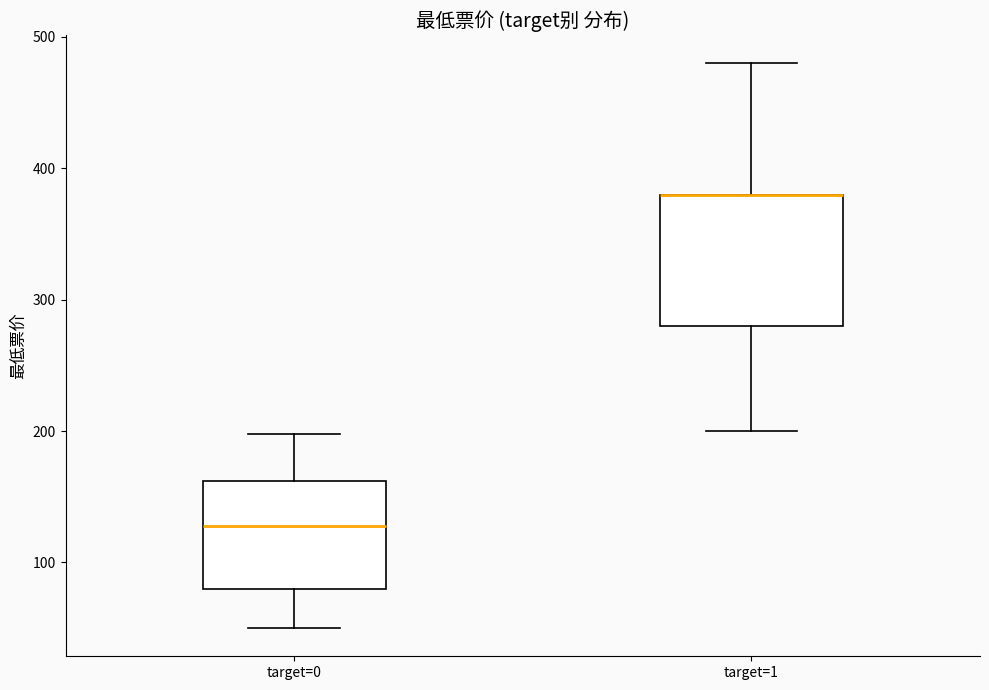

Reading left to right, read every box against the y-axis: the position of its median line, the range the box covers, and the ends of its whiskers. The values are not printed on the chart, so give them approximately, as read against the axis.

target=0: median 130, box 80 to 160, whiskers 50 to 200
target=1: median 380 (drawn on the box's upper edge), box 280 to 380, whiskers 200 to 480